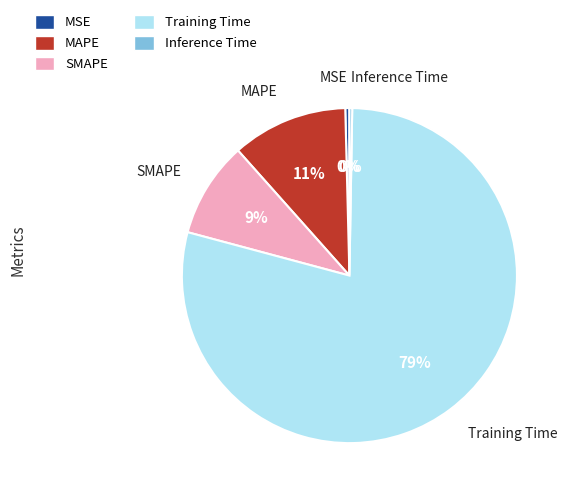

Is there a majority slice in this chart?

Yes